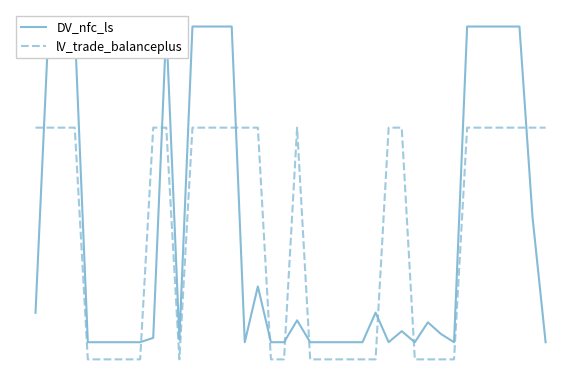

How many values in lV_trade_balanceplus are above zero?

22